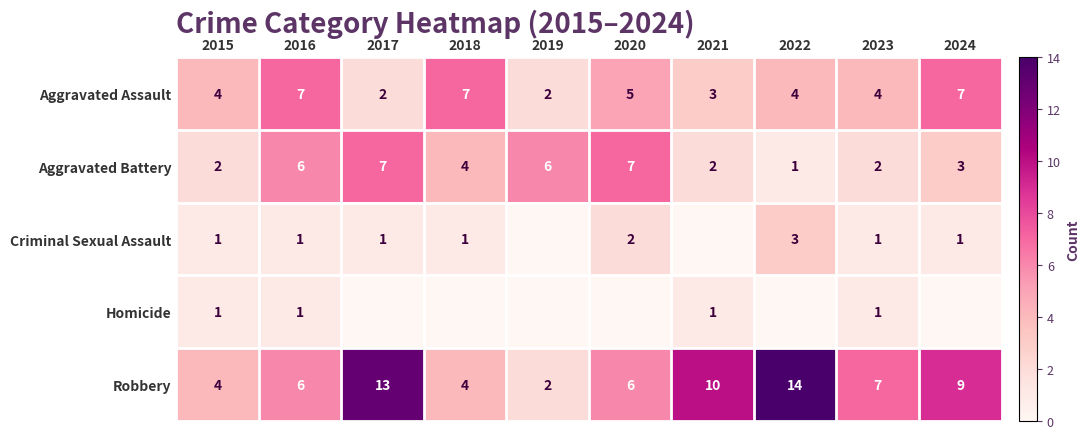

At which category is the sum across all series the highest?

2017